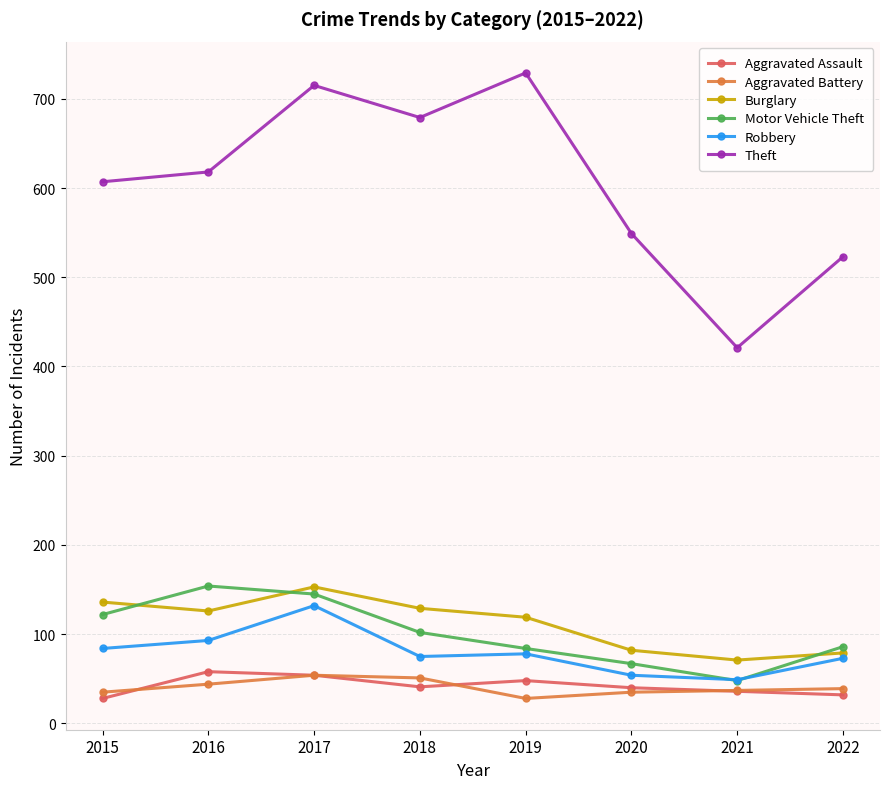

True or false: Aggravated Battery has more than 2 points higher than both neighbors.

False